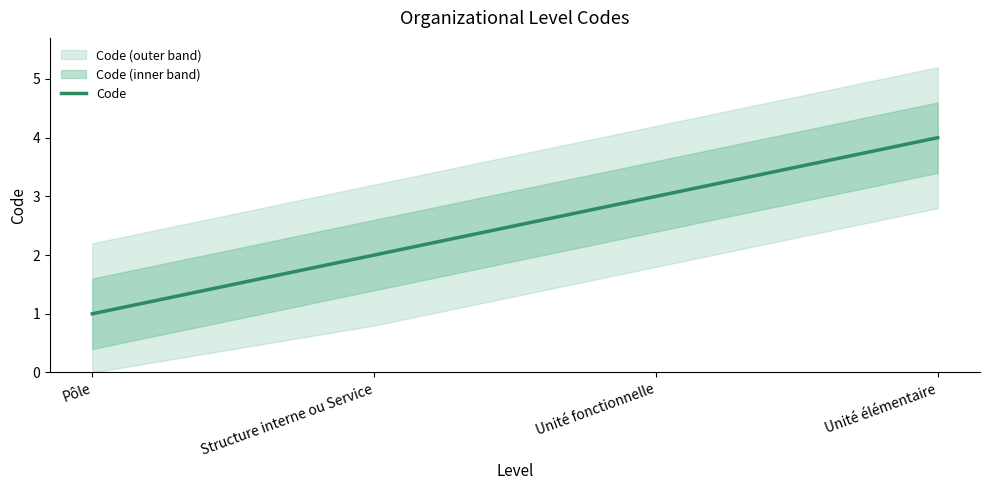

True or false: the data shows 5 at Unité élémentaire.

False